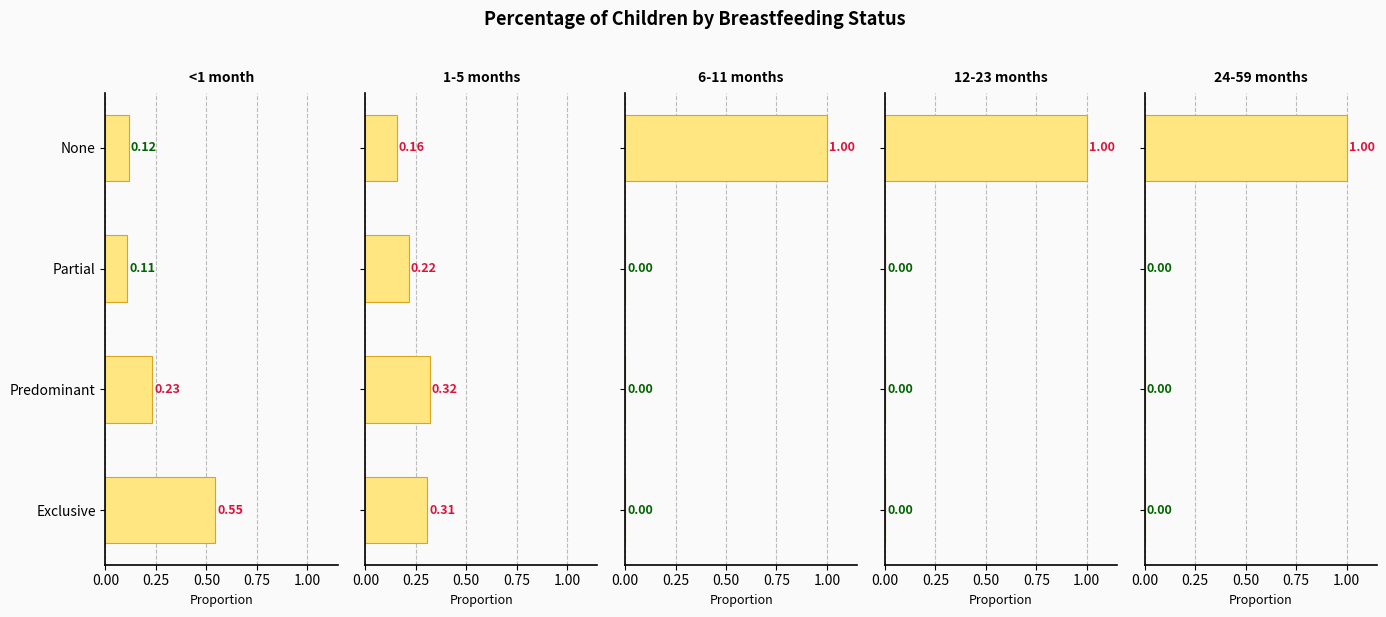

What is the total value across all series at Partial?

0.3